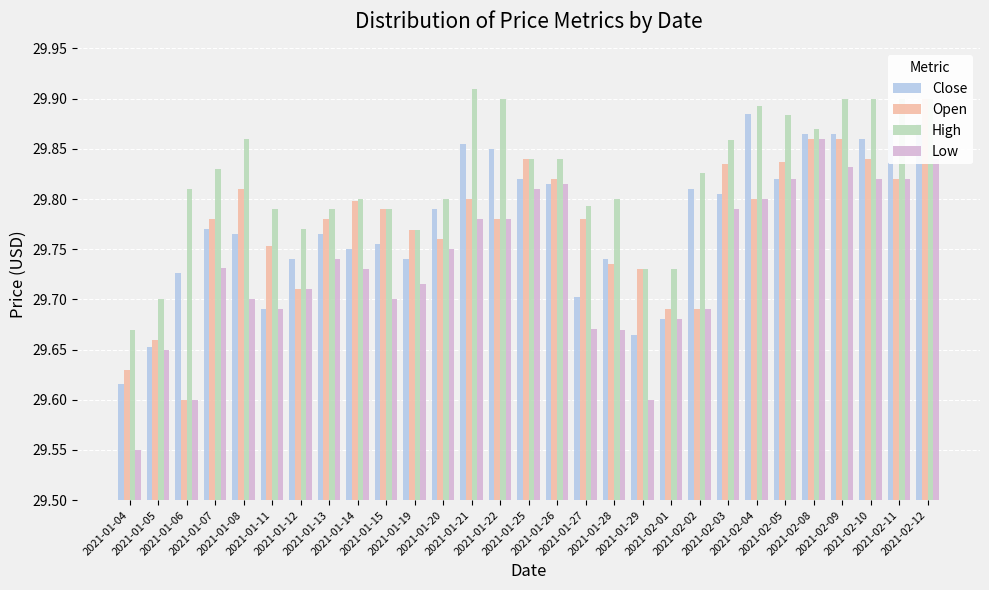

Rank the series at 2021-01-21 from highest to lowest value.

High, Close, Open, Low